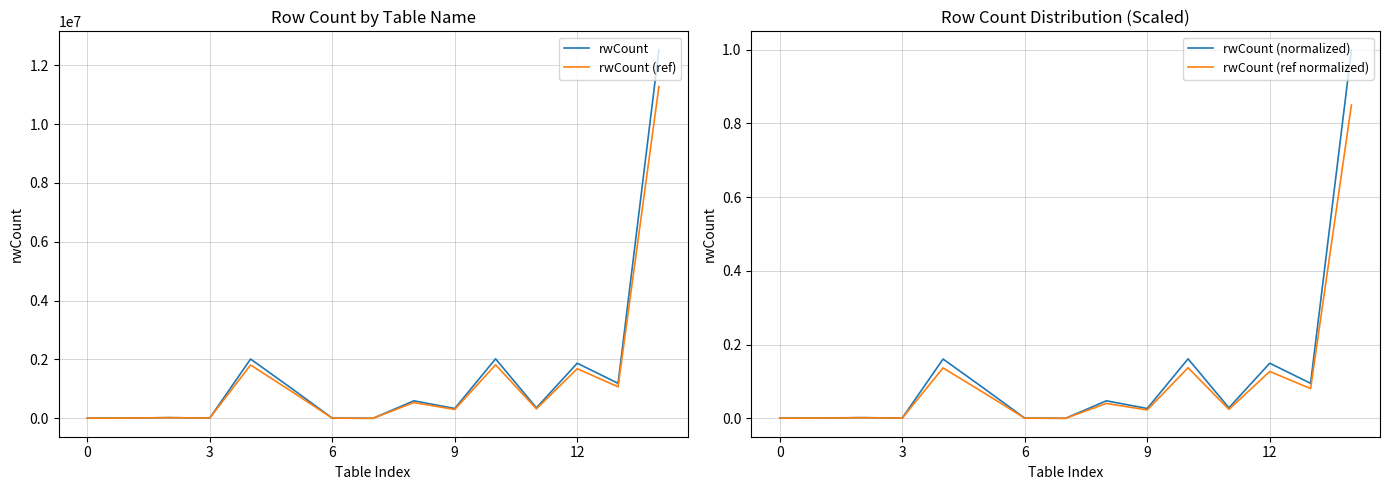

Which series has the widest spread of values?

rwCount